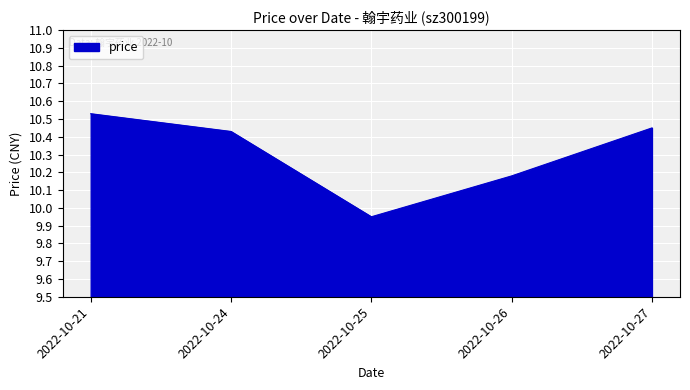

How many values are below 10?

1